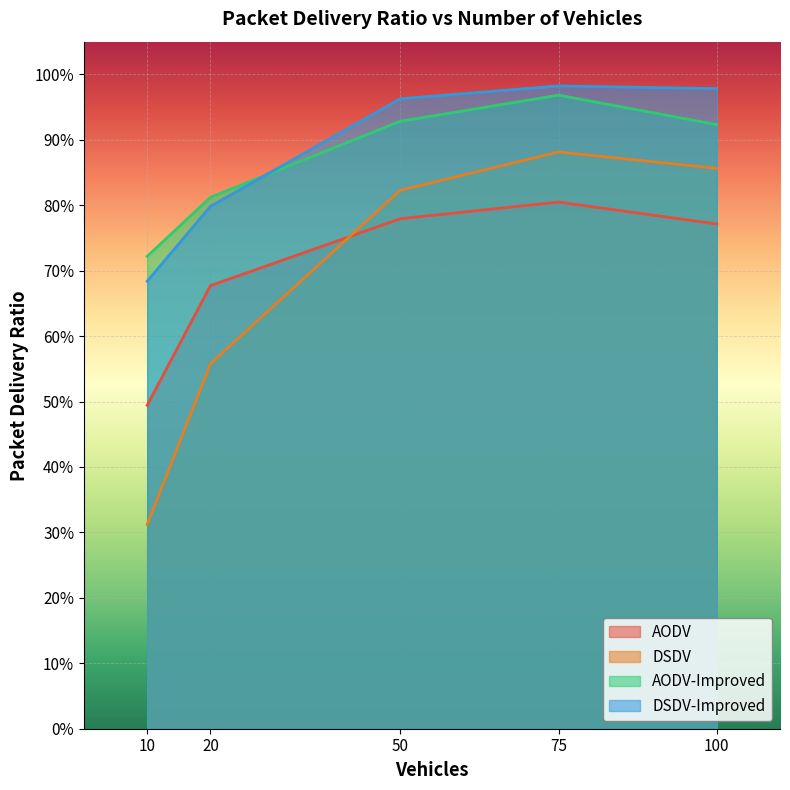

Reading left to right, what are all the values shown in this chart?

AODV: 0.5	0.7	0.8	0.8	0.8
DSDV: 0.3	0.6	0.8	0.9	0.9
AODV-Improved: 0.7	0.8	0.9	1.0	0.9
DSDV-Improved: 0.7	0.8	1.0	1.0	1.0